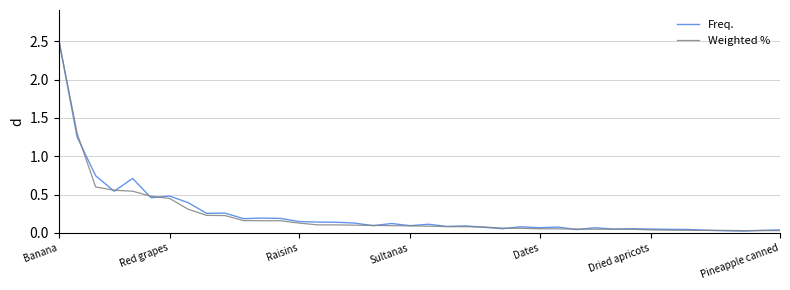

What is the maximum value shown in the chart?

2.5